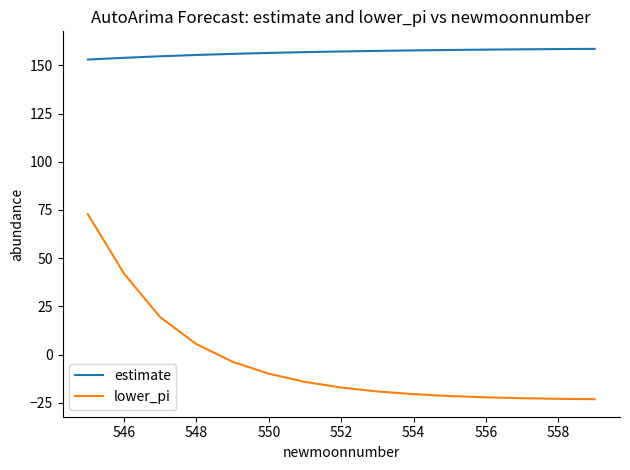

True or false: estimate and lower_pi intersect in this chart.

False